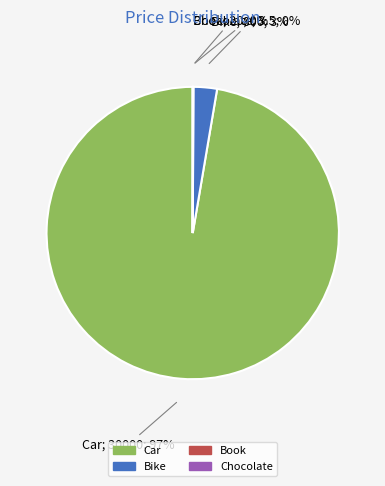

The Car slice represents 97% of the pie. True or false?

True